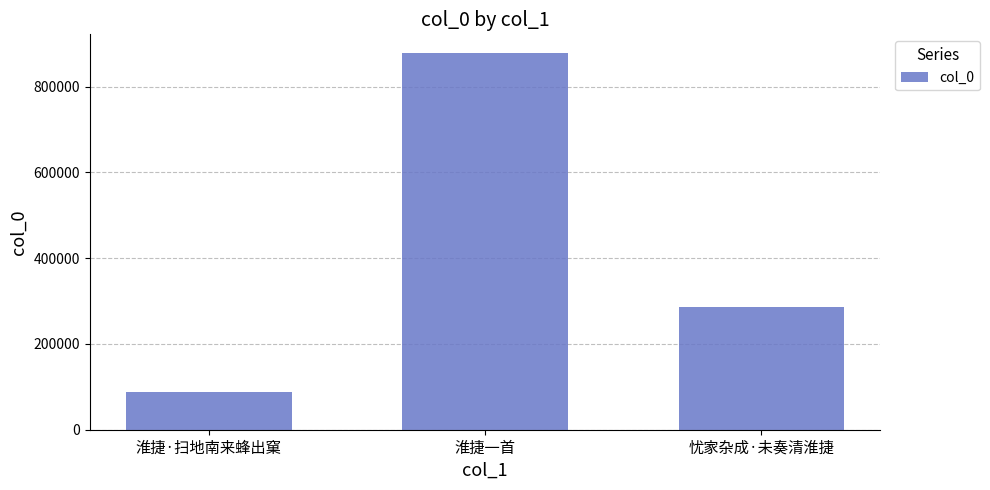

What is the label of the 3rd bar from the right?

淮捷·扫地南来蜂出窠